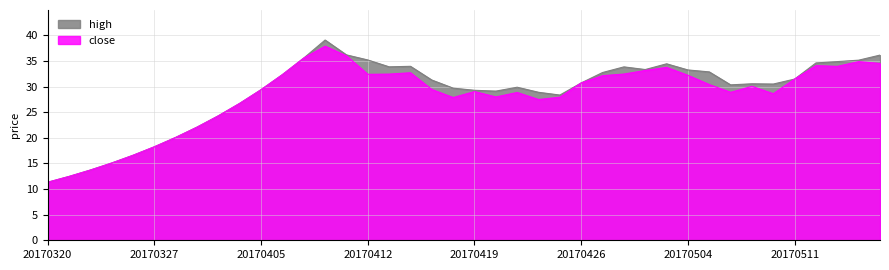

Between 20170327 and 20170322, which is larger?

20170327